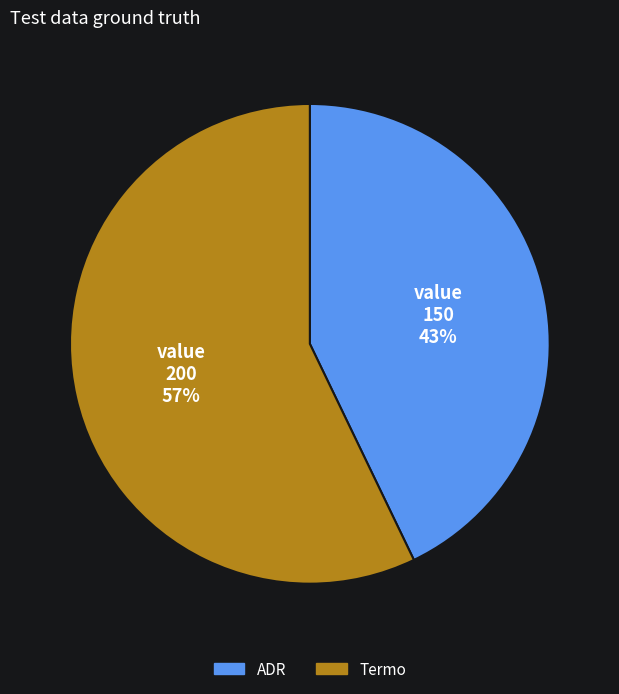

To the nearest percent, what percentage of the pie is Termo?

57%